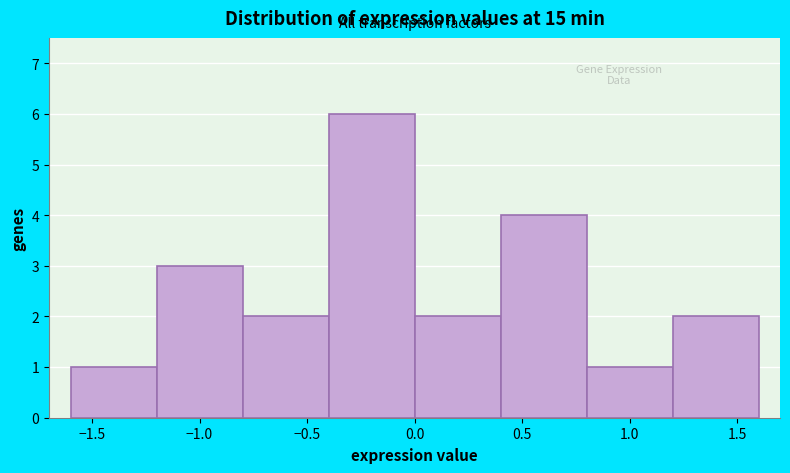

Which range on the x-axis has the tallest bar?

-0.4 to 0.0